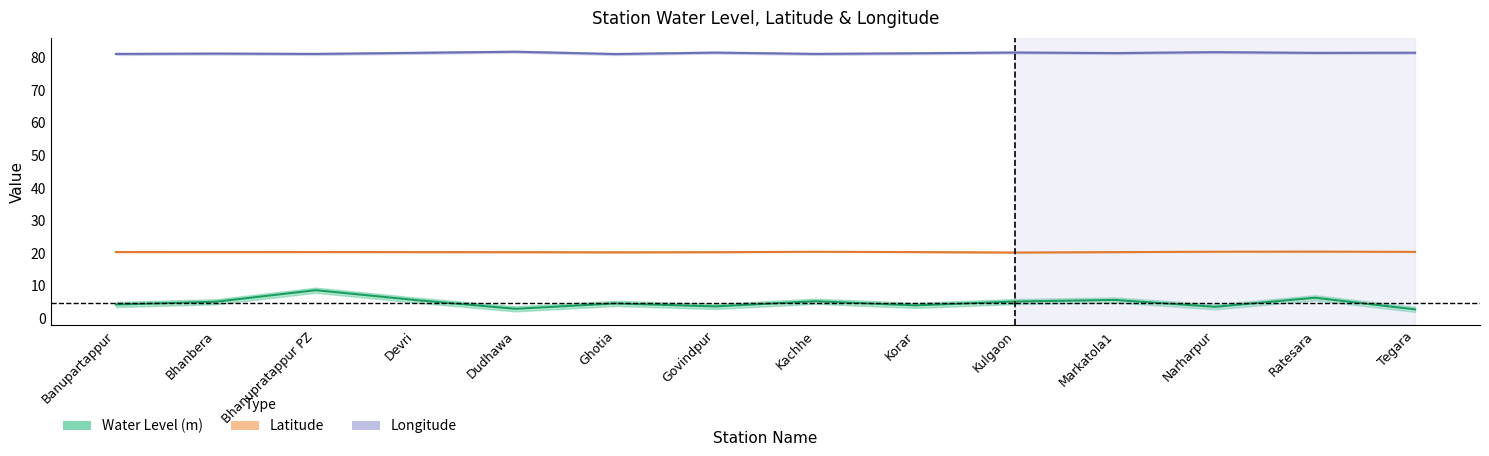

True or false: Longitude and Latitude cross at least once.

False